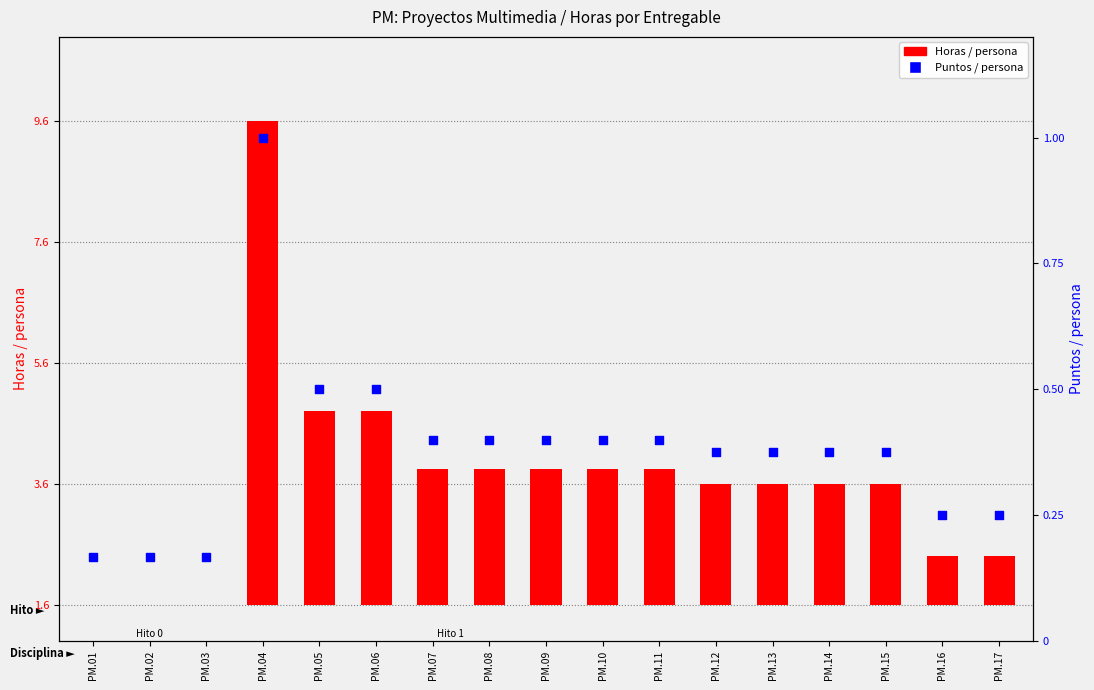

What are all the series names shown in the legend?

Horas / persona, Puntos / persona